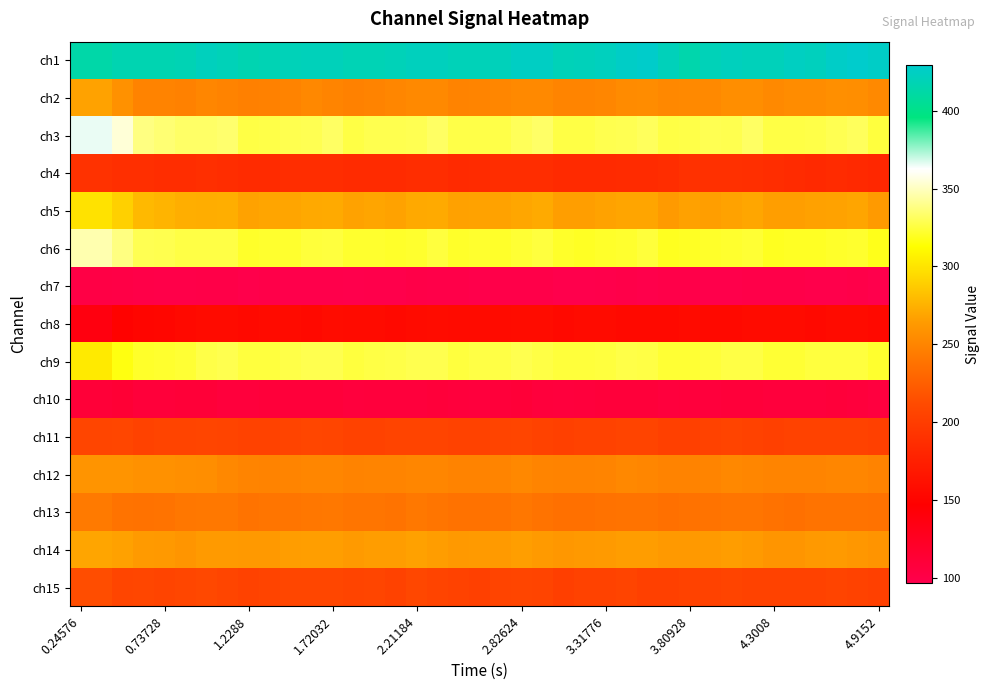

Which series has the widest spread of values?

ch3